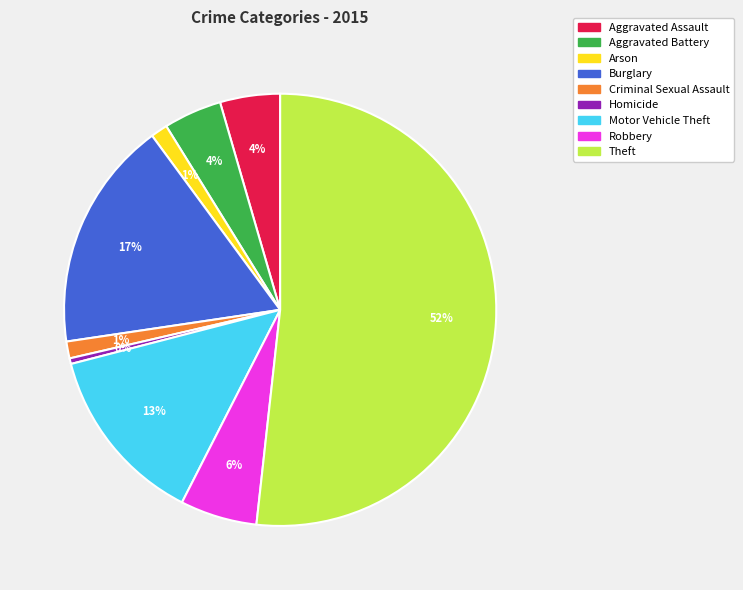

The Aggravated Assault slice represents 4% of the pie. True or false?

True